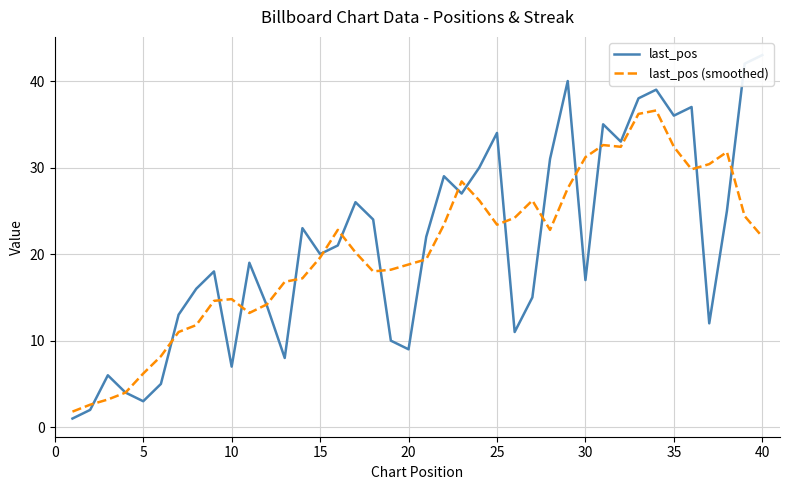

How many interior local valleys does the last_pos (smoothed) series have?

6